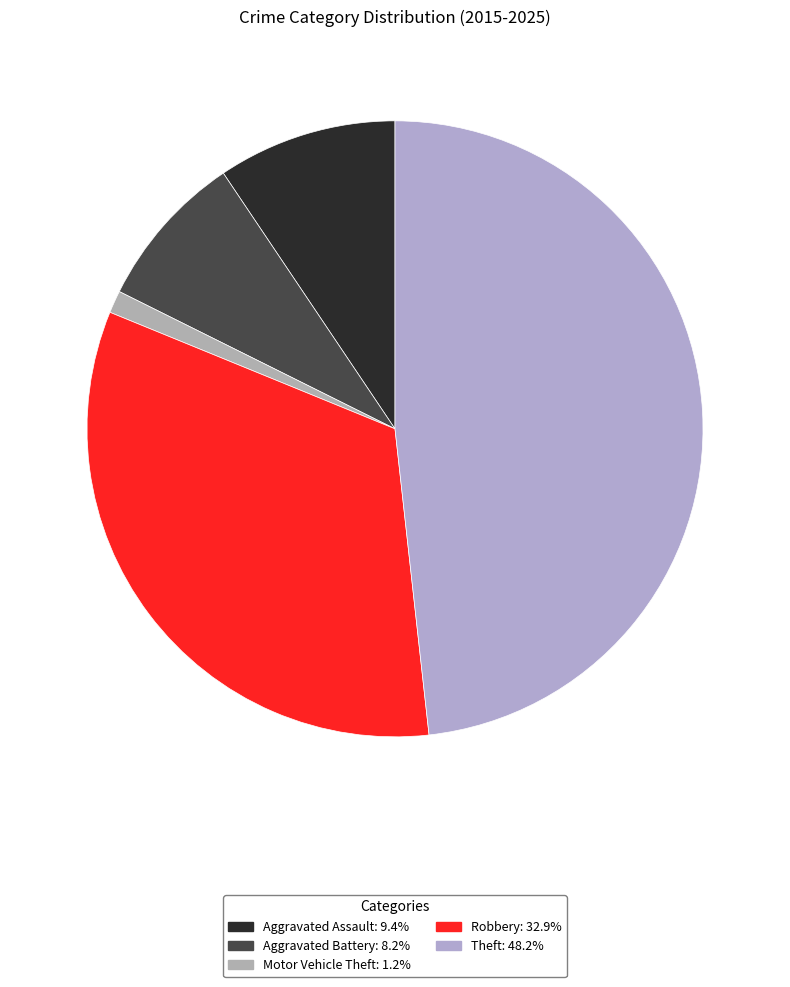

True or false: Aggravated Assault accounts for 23% of the total.

False